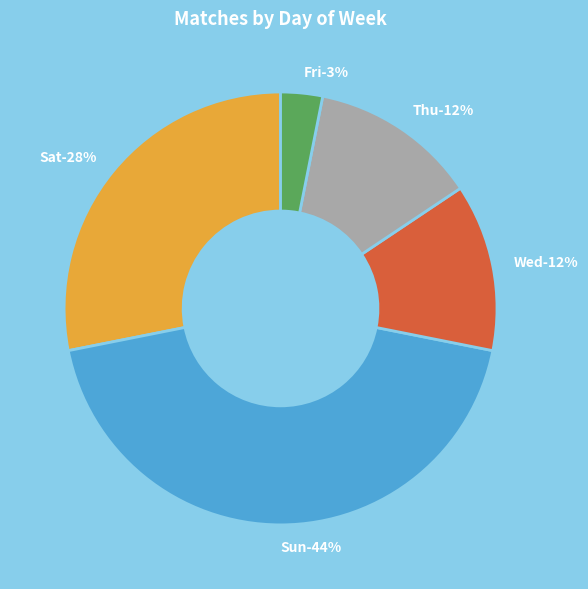

True or false: Sun accounts for 44% of the total.

True